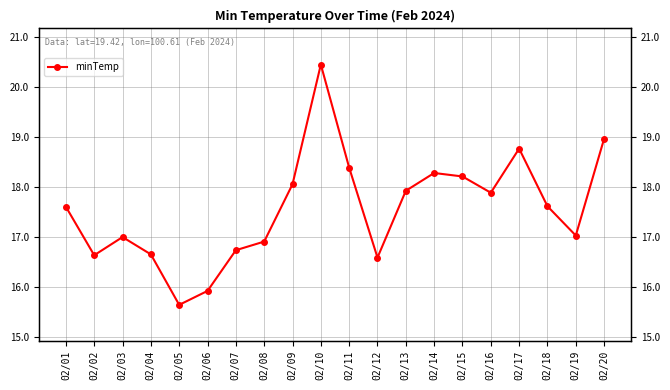

How many distinct data groups are displayed?

1